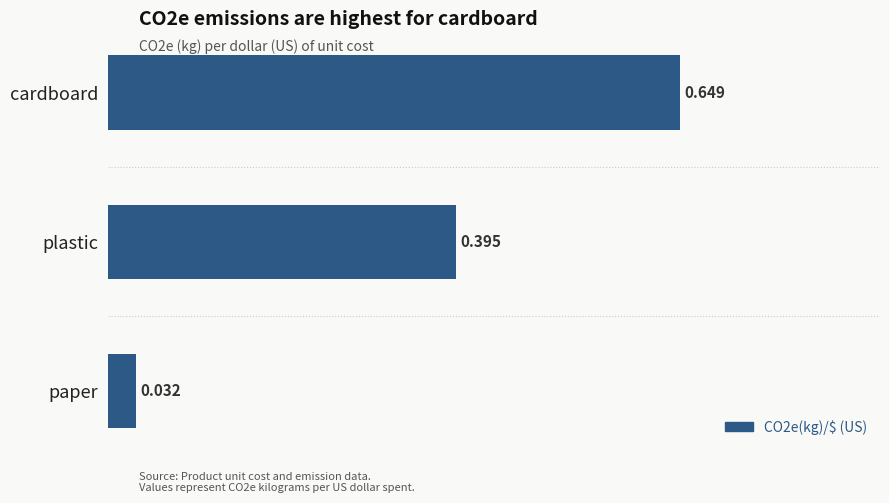

Which category has the highest value across all series?

cardboard